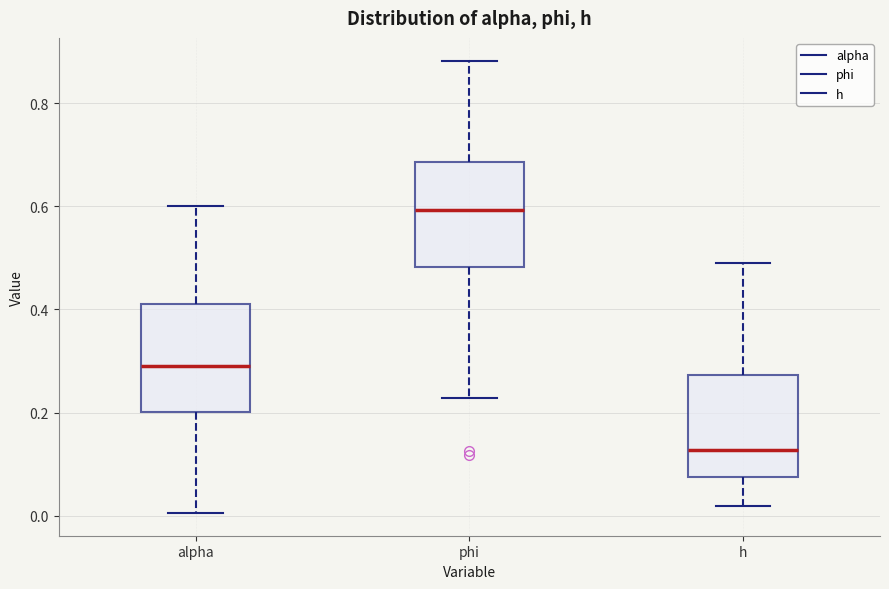

Reading left to right, transcribe this box plot: for each box, give where its median line is, the range the box spans, and where its two whiskers end, as read against the y-axis. The values are not printed on the chart, so give them approximately, as read against the axis.

alpha: median 0.28, box 0.20 to 0.42, whiskers 0.00 to 0.60
phi: median 0.60, box 0.48 to 0.68, whiskers 0.22 to 0.88
h: median 0.12, box 0.08 to 0.28, whiskers 0.02 to 0.50